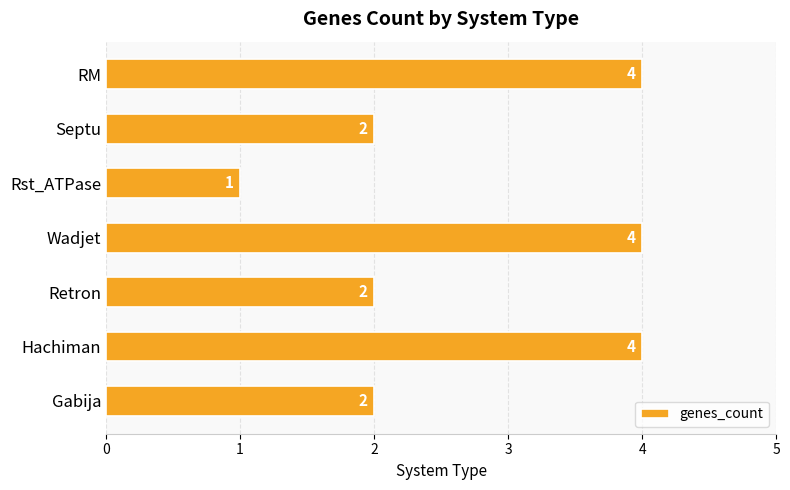

Which has a higher value, Rst_ATPase or Gabija?

Gabija